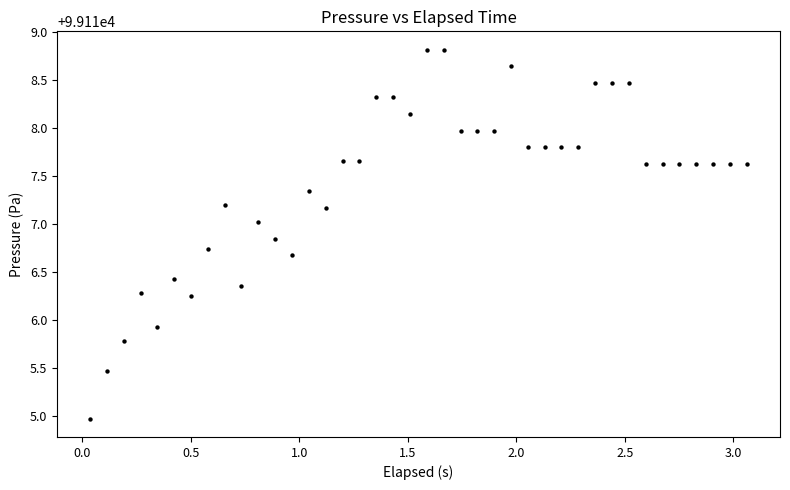

What is the range of Y values (max minus min)?

3.8